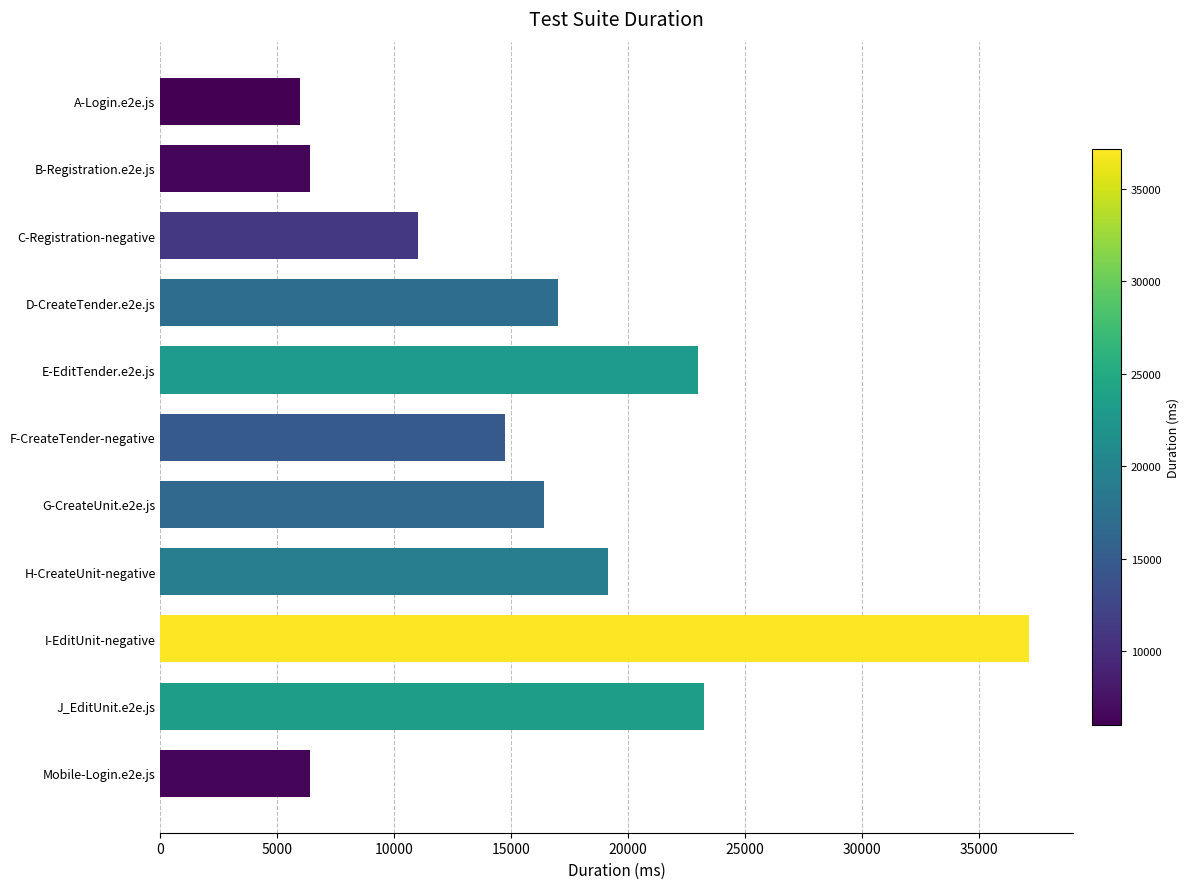

What is the change in value from H-CreateUnit-negative to Mobile-Login.e2e.js?

-12708